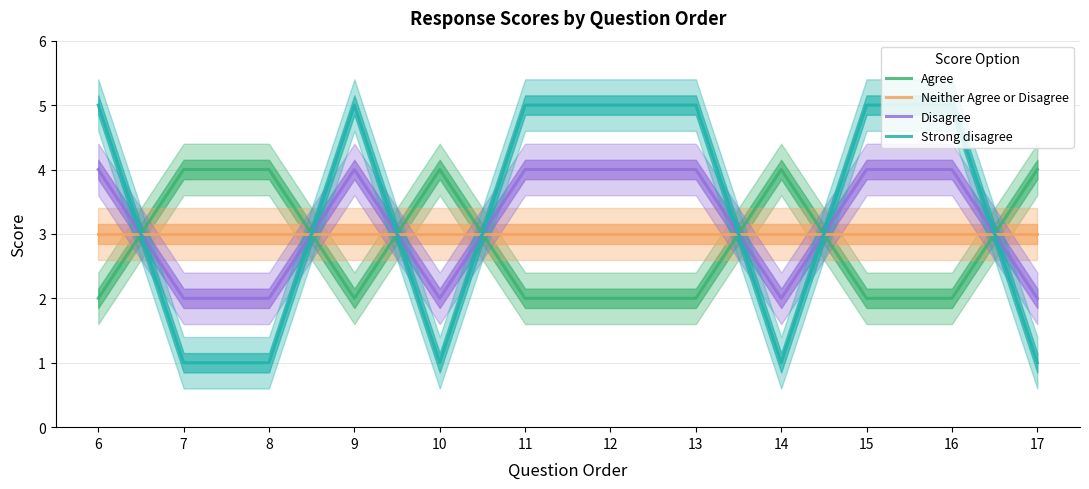

Between which two adjacent categories do Strong disagree and Disagree first intersect?

6 and 7